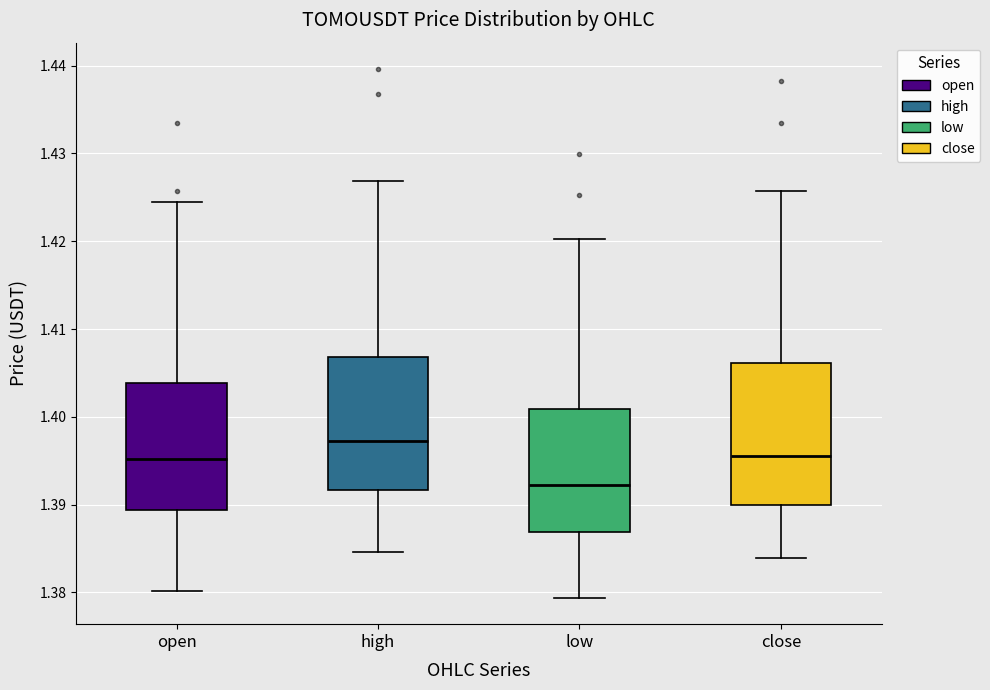

Reading left to right, transcribe this box plot: for each box, give where its median line is, the range the box spans, and where its two whiskers end, as read against the y-axis. The values are not printed on the chart, so give them approximately, as read against the axis.

open: median 1.395, box 1.389 to 1.404, whiskers 1.380 to 1.425
high: median 1.397, box 1.392 to 1.407, whiskers 1.385 to 1.427
low: median 1.392, box 1.387 to 1.401, whiskers 1.379 to 1.420
close: median 1.396, box 1.390 to 1.406, whiskers 1.384 to 1.426